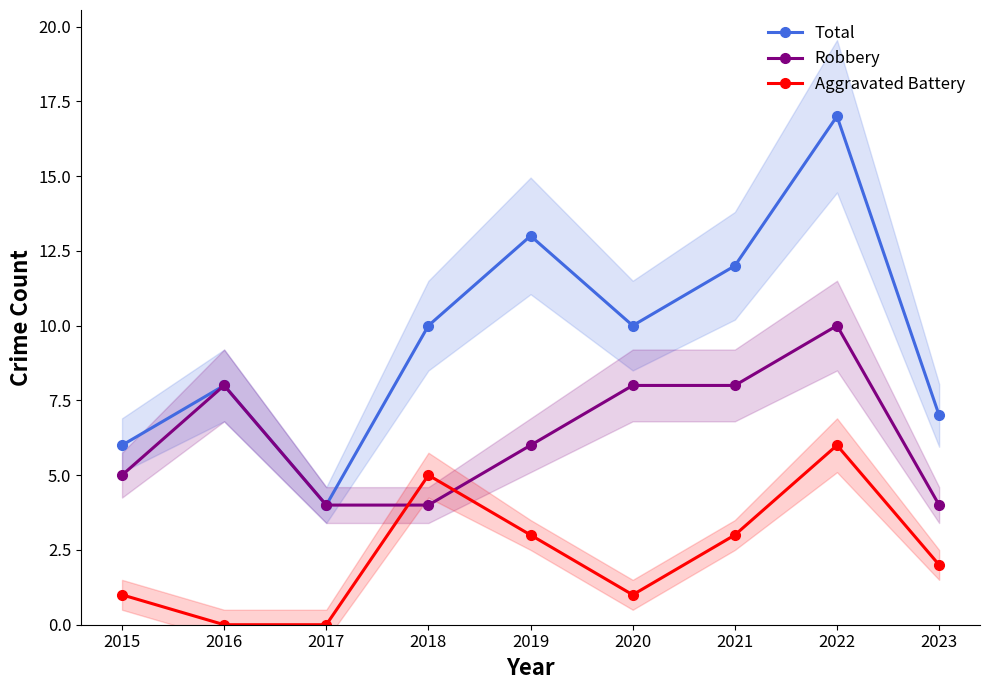

Which series has the largest range (max minus min)?

Total